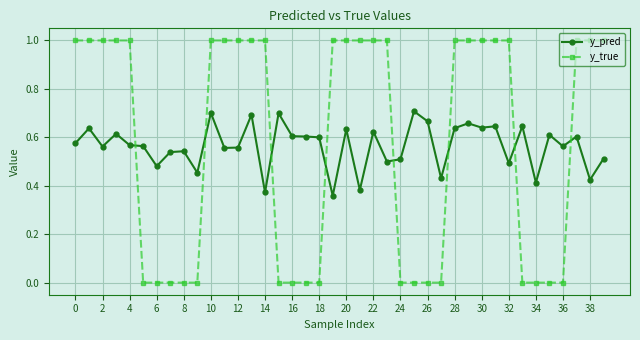

Which series ends up on top after the final intersection of y_true and y_pred?

y_true